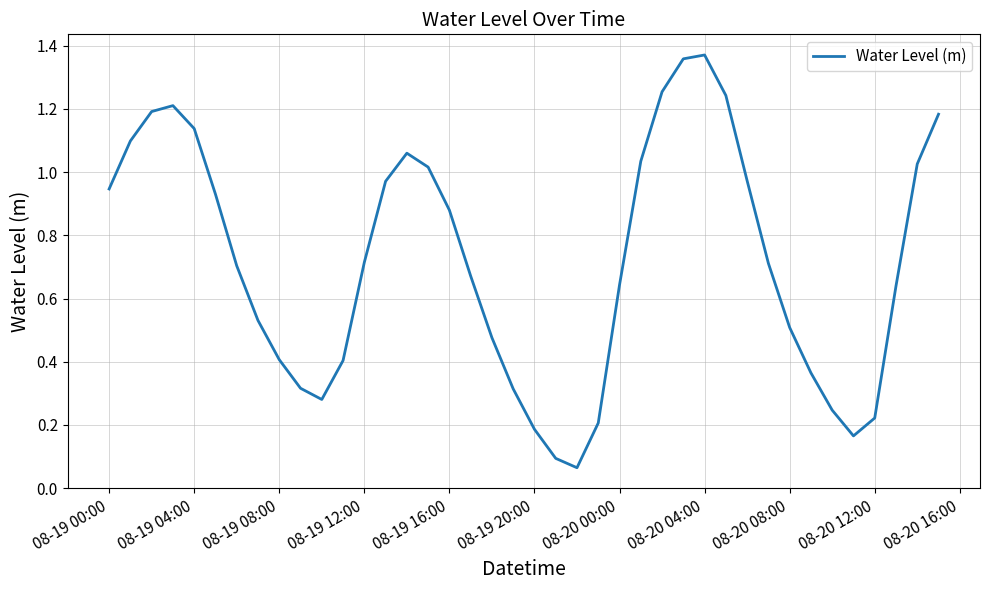

How many lines are shown in the chart?

1